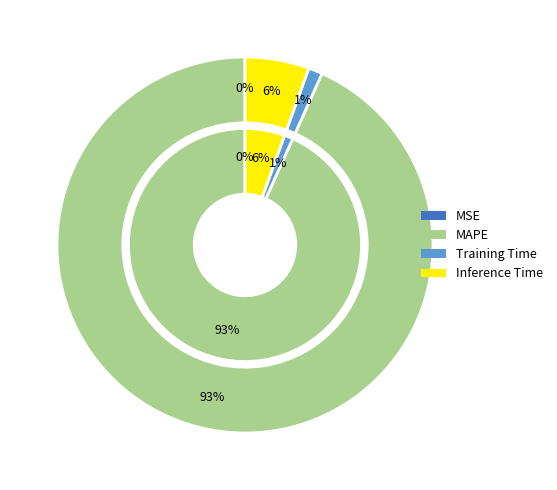

True or false: Inference Time accounts for 1% of the total.

False